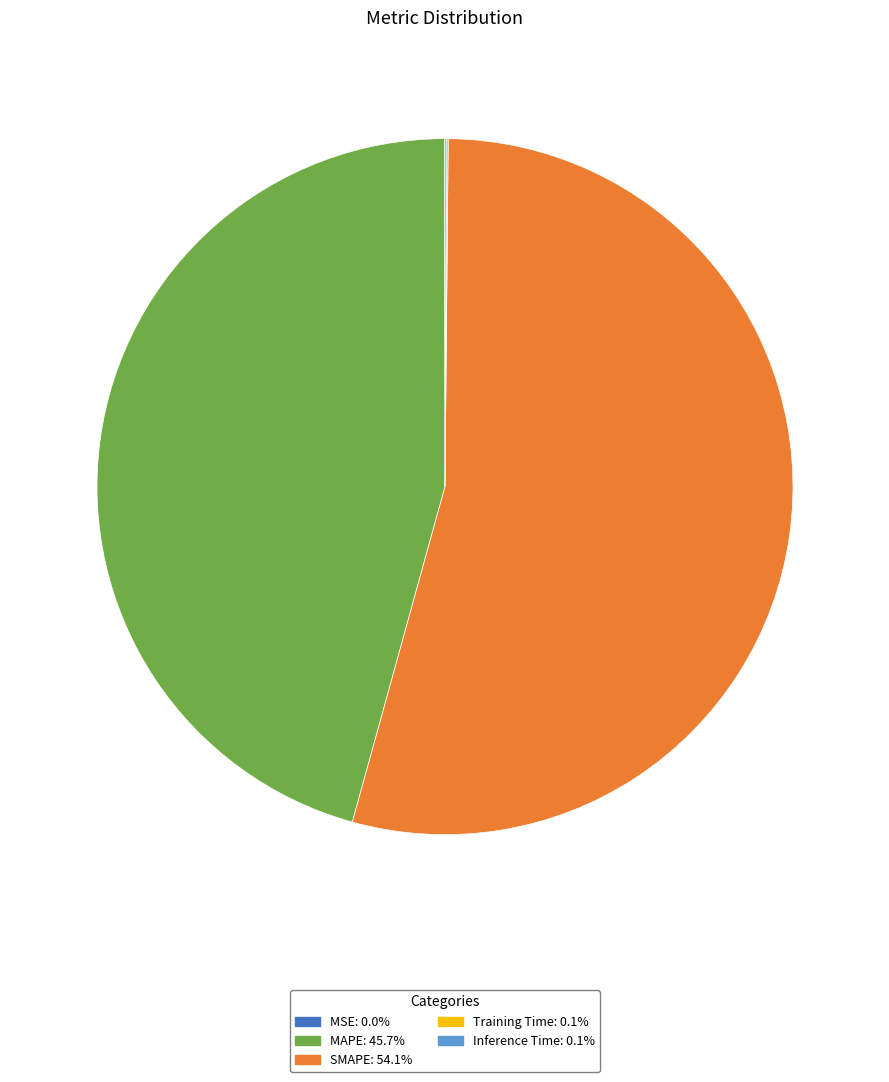

Which slice is the largest?

SMAPE